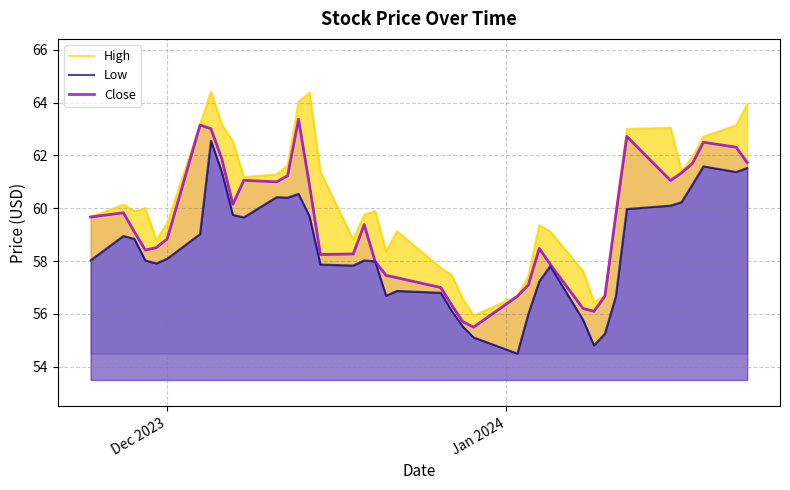

What is the difference between the maximum and second lowest values in the Close series?

7.7